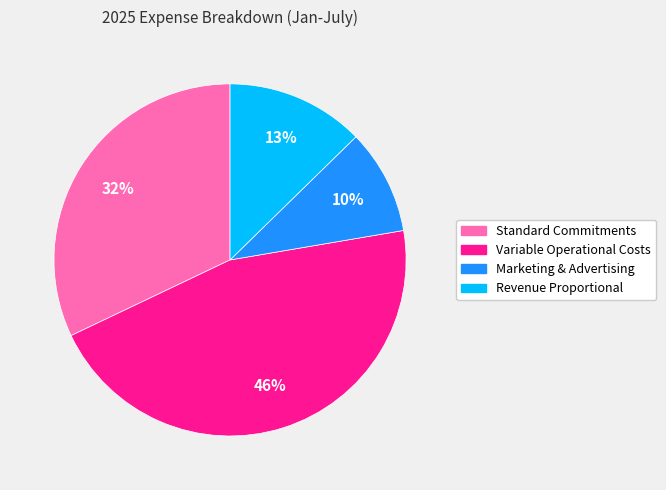

Does Revenue Proportional represent more than half of the total?

No